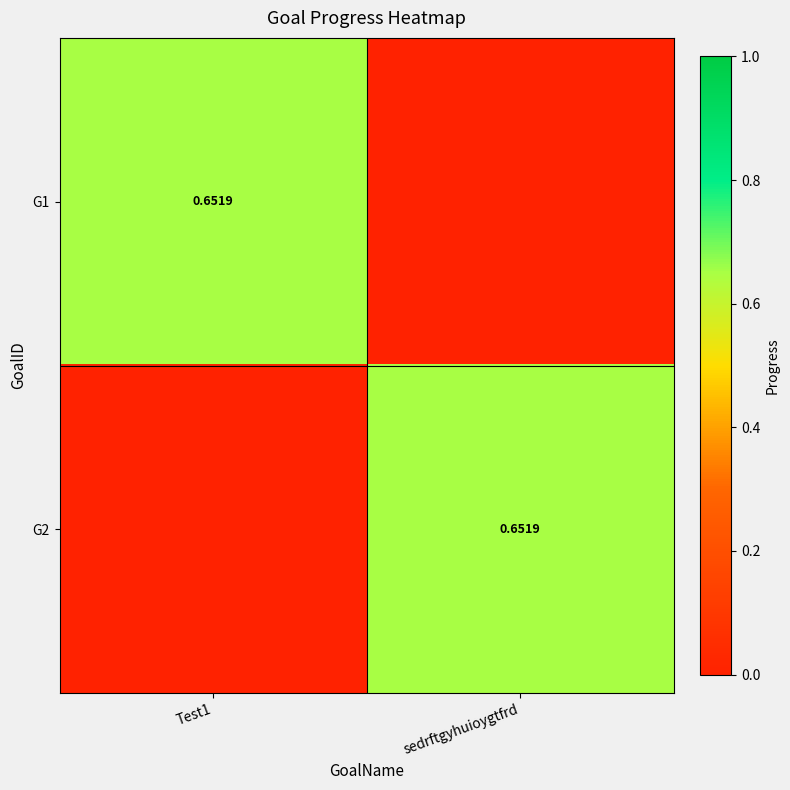

At which category is the sum across all series the highest?

Test1